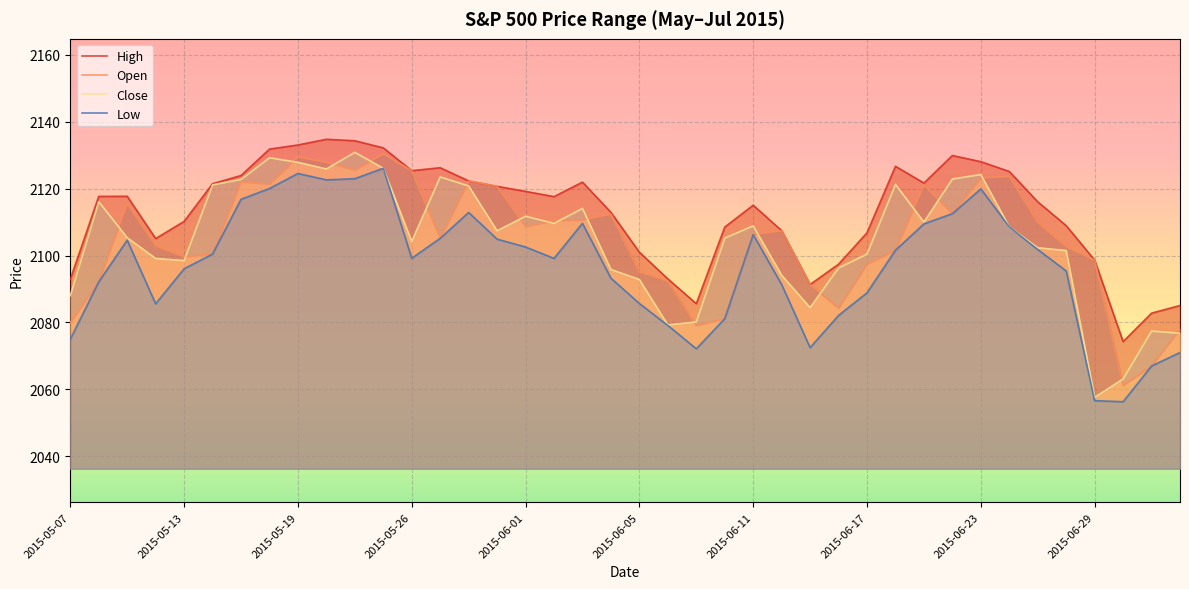

True or false: High has a value of 2128.0 at 2015-06-23.

True